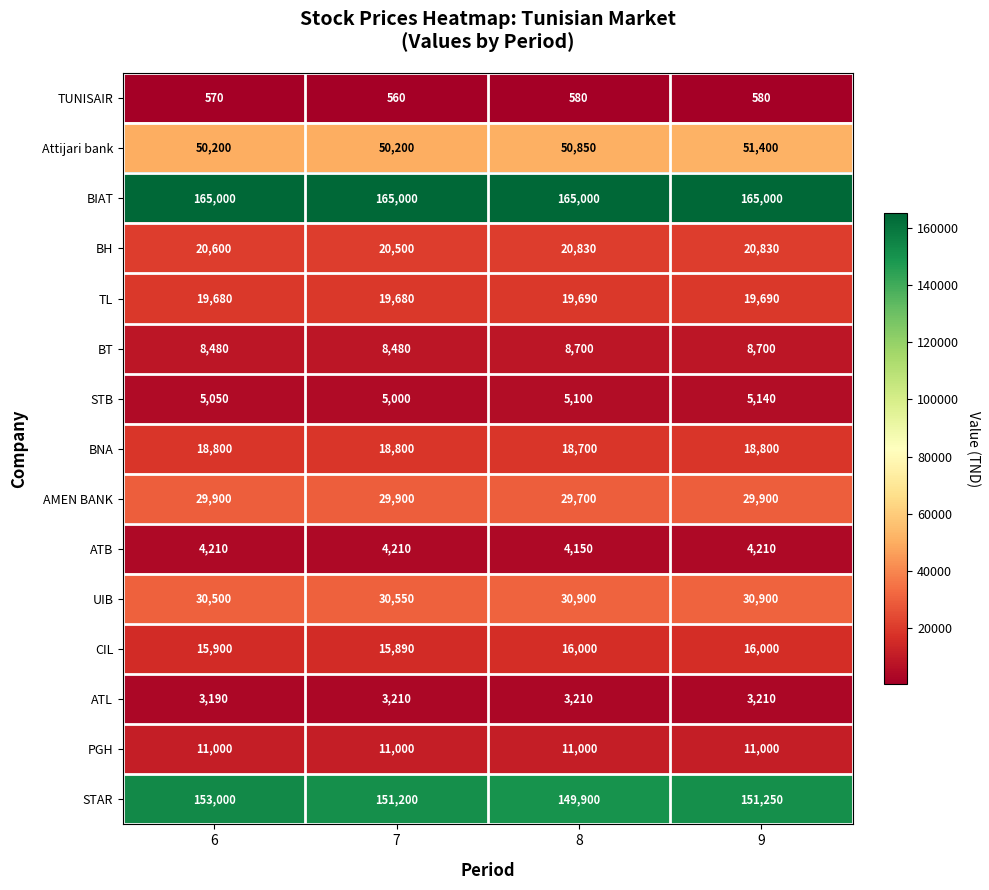

What is the difference between the highest and lowest values at 8?

164420